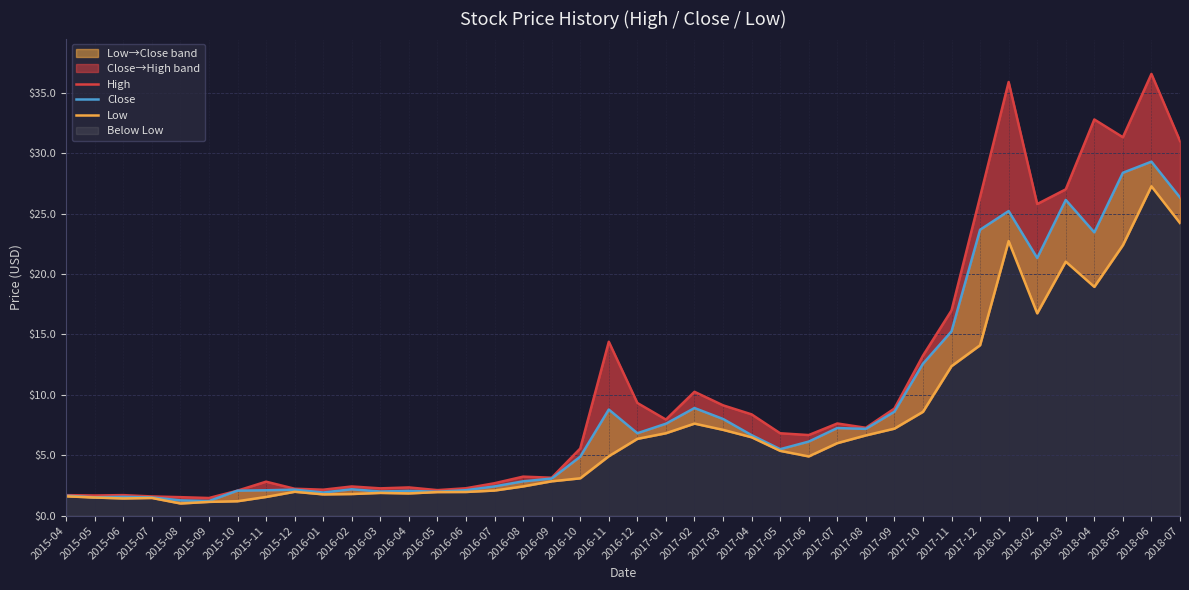

True or false: Close and Low cross at least once.

False